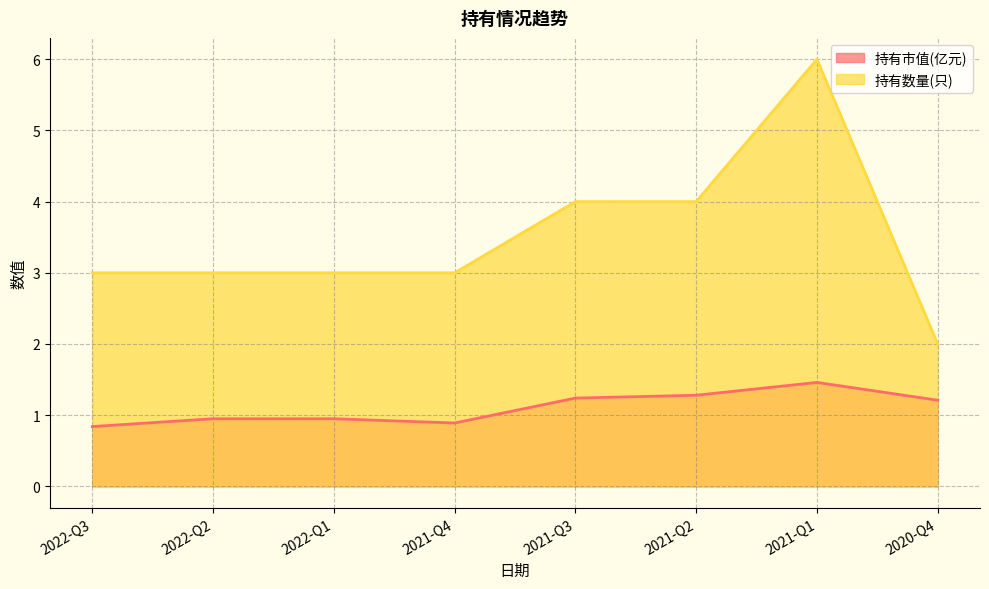

How many lines are shown in the chart?

2